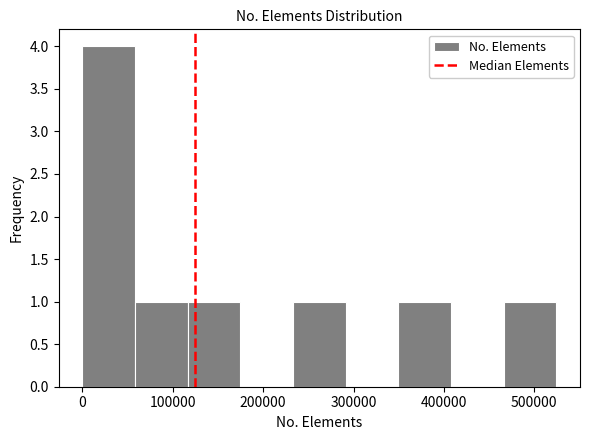

How tall is the bar that spans 230000 to 290000 on the x-axis? Neither the bar edges nor the heights are printed on the chart, so give them approximately, as read against the axes.

1